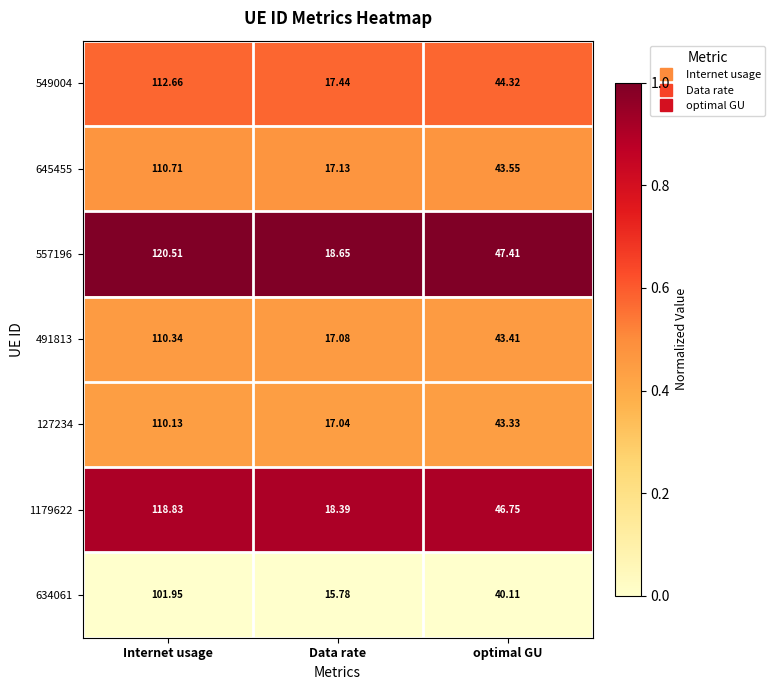

Which category has the highest value in the 645455 series?

Internet usage